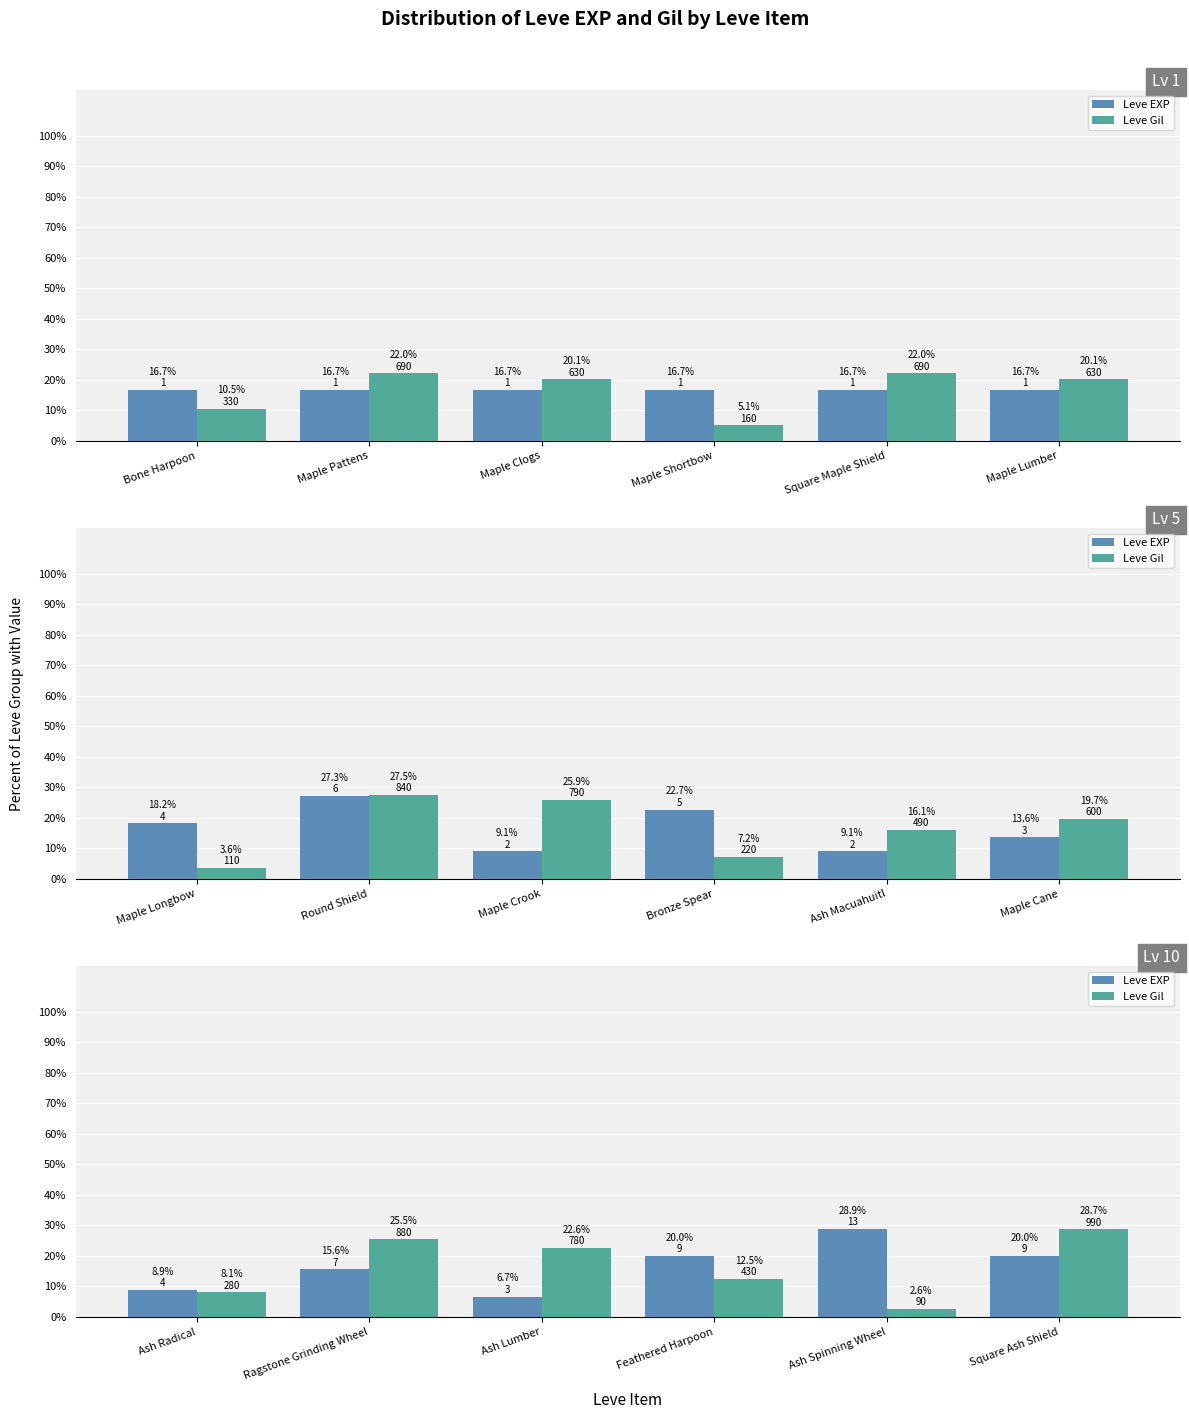

What is the average value of the Leve Gil series?

16.7